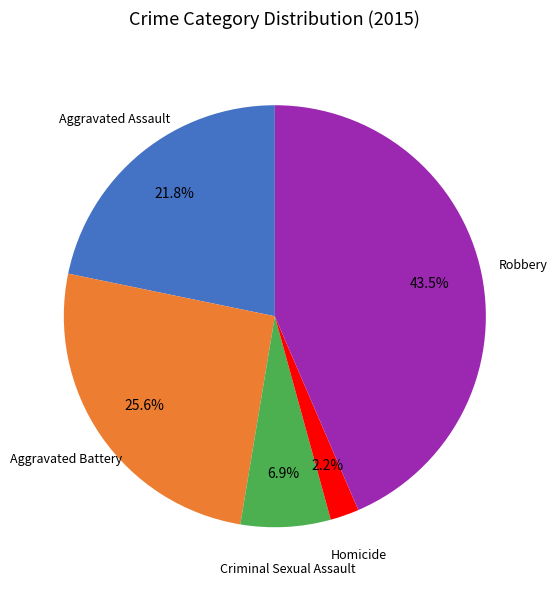

Count the number of slices in the pie.

5